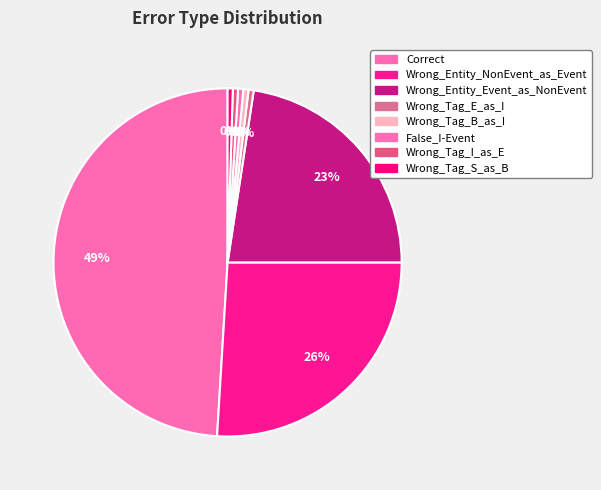

How many slices are in this pie chart?

8